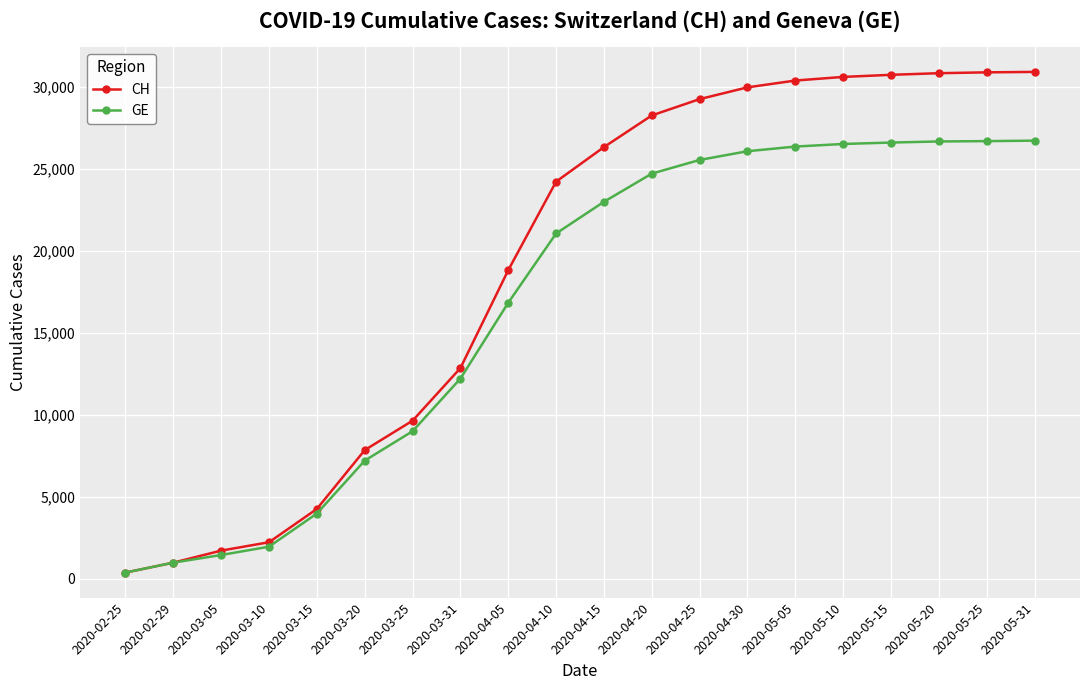

Where is GE nearest to the value 13552?

2020-03-31